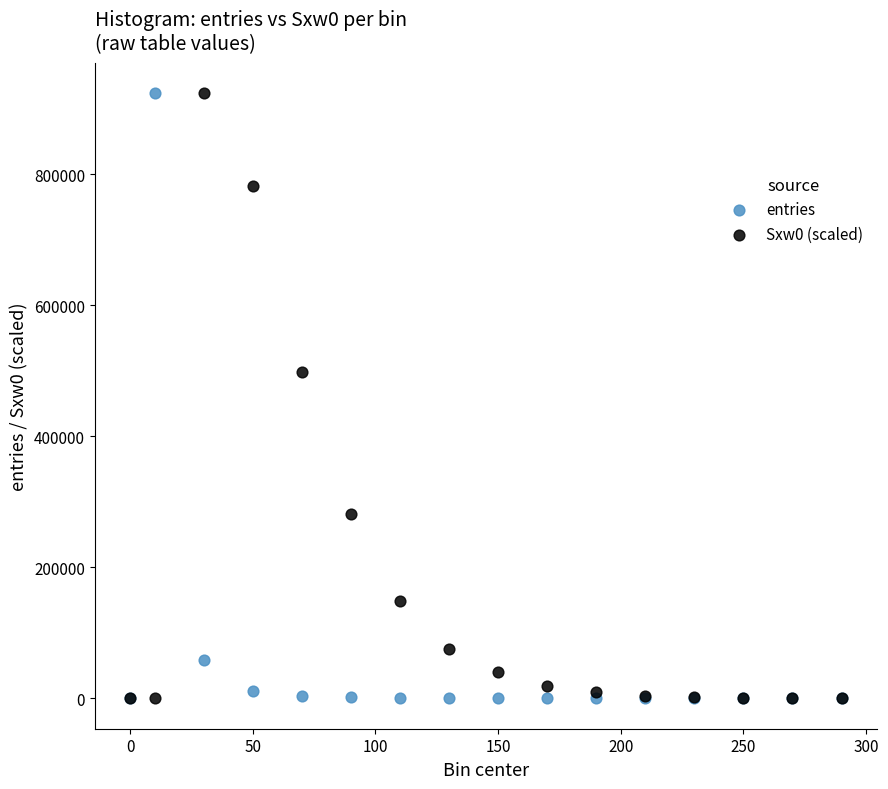

Across all series, what Y value is closest to 461576?

497956.7